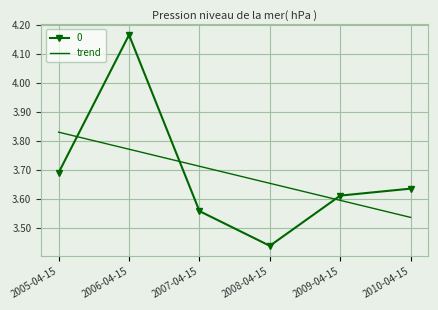

Which category has the highest value across all series?

2006-04-15